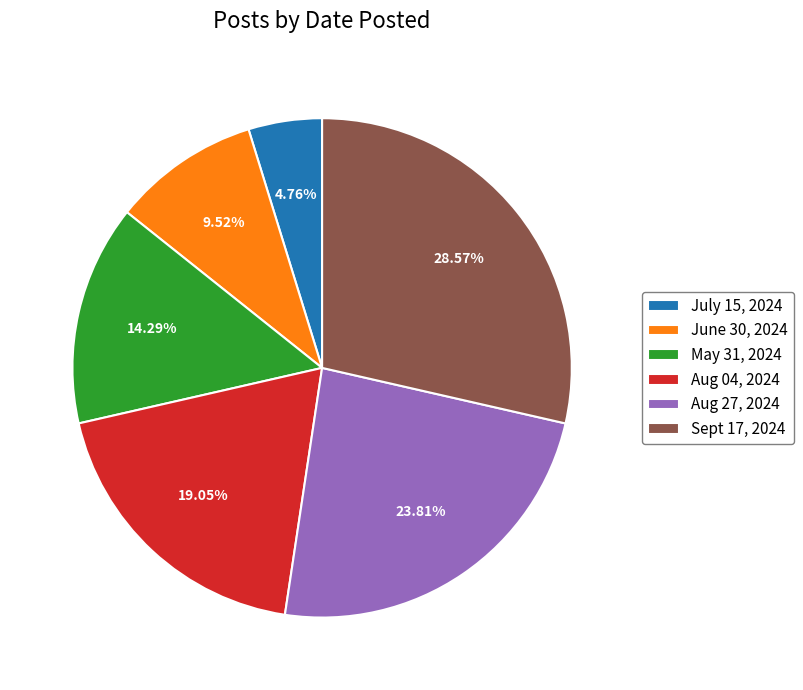

How many slices are in this pie chart?

6